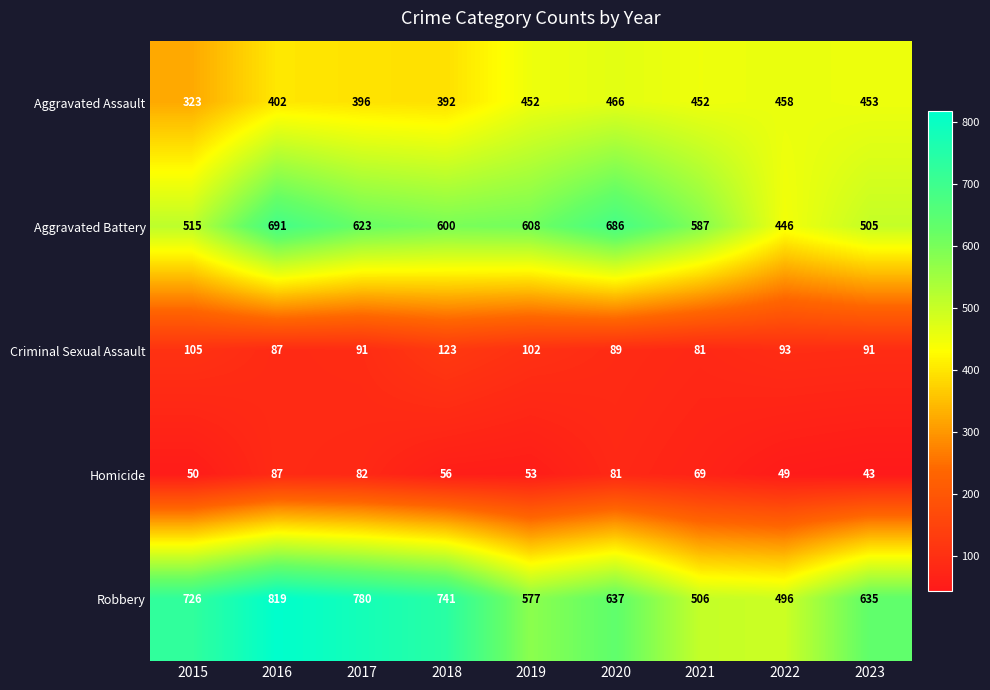

Where is Homicide nearest to the value 65?

2021